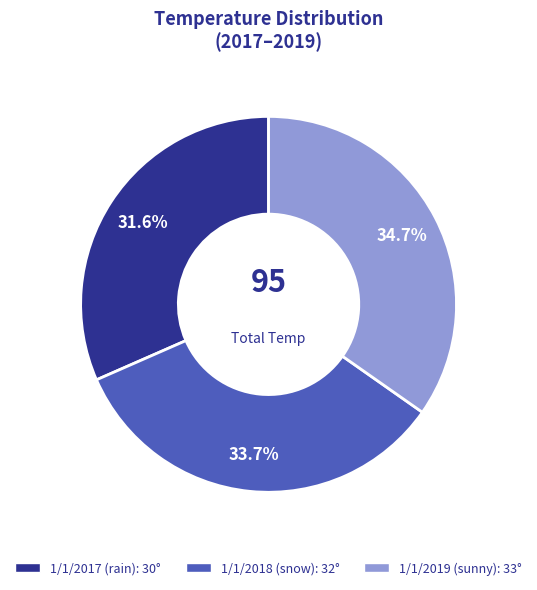

Is 1/1/2018 the majority of the pie?

No